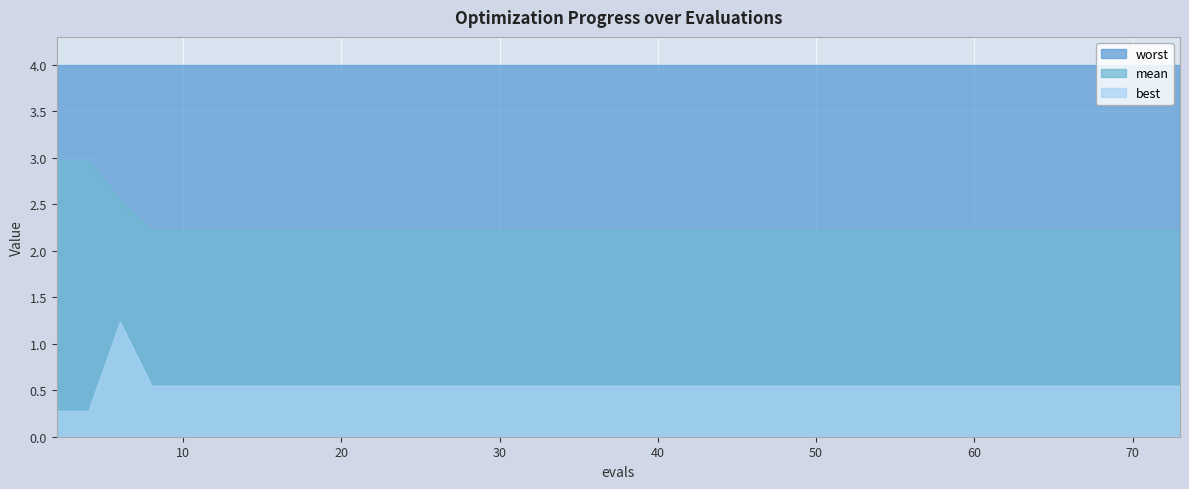

The value of mean at 10 is 2.2. True or false?

True